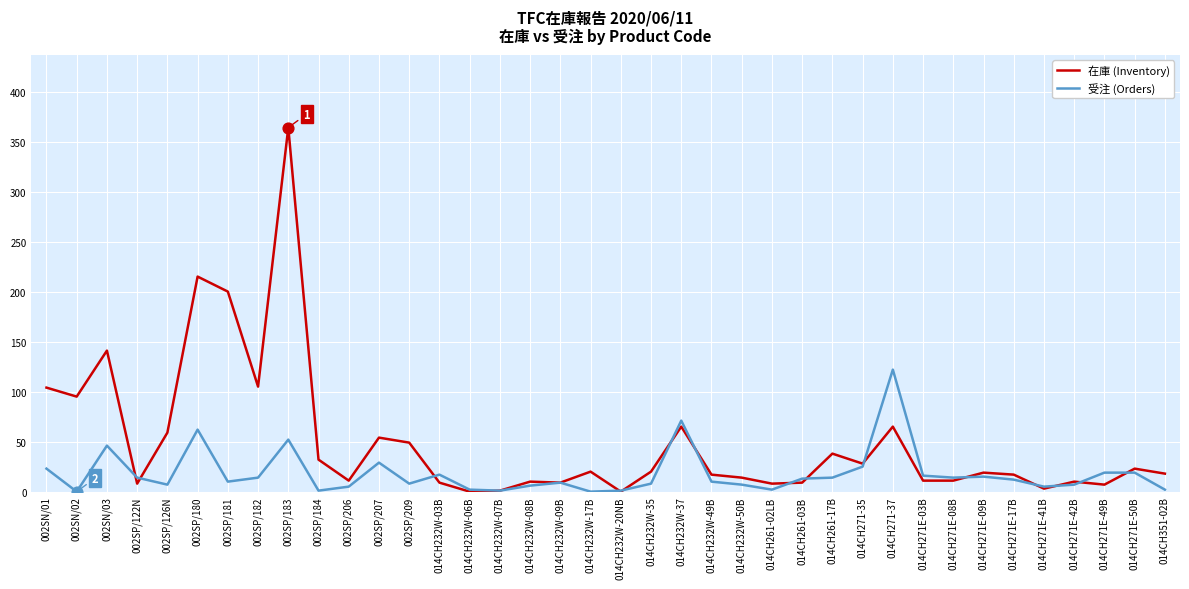

What are all the series names shown in the legend?

在庫 (Inventory), 受注 (Orders)